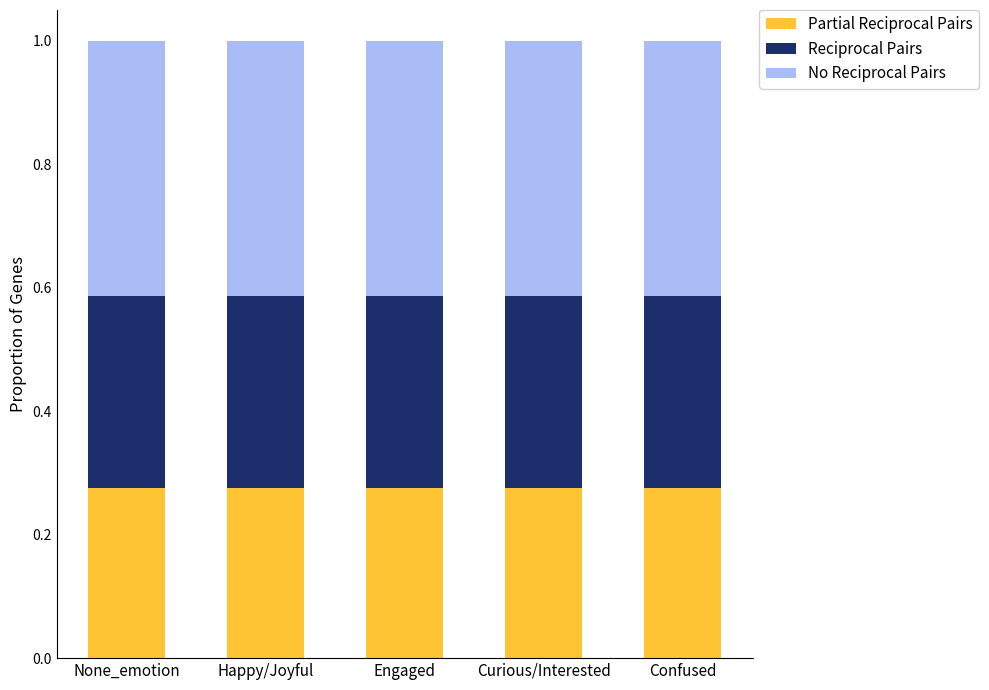

What is the total value across all series at Happy/Joyful?

1.0